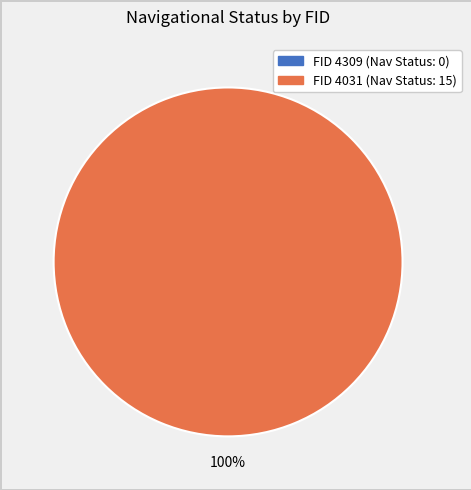

Combined, what portion of the pie is 4309 and 4031?

100.0%